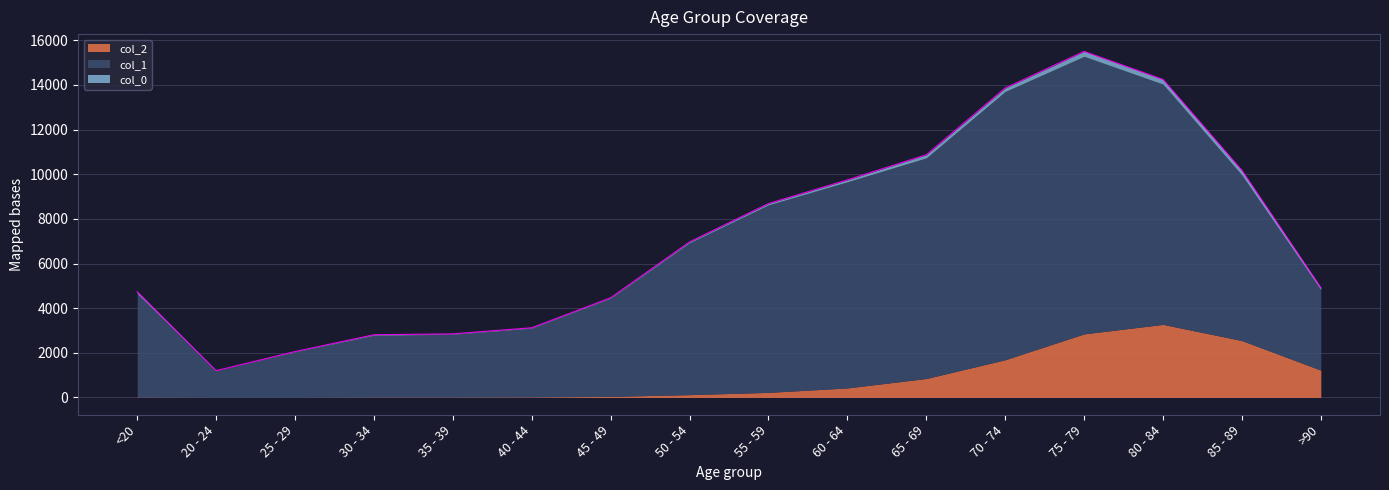

True or false: col_0 has more than 2 points higher than both neighbors.

False